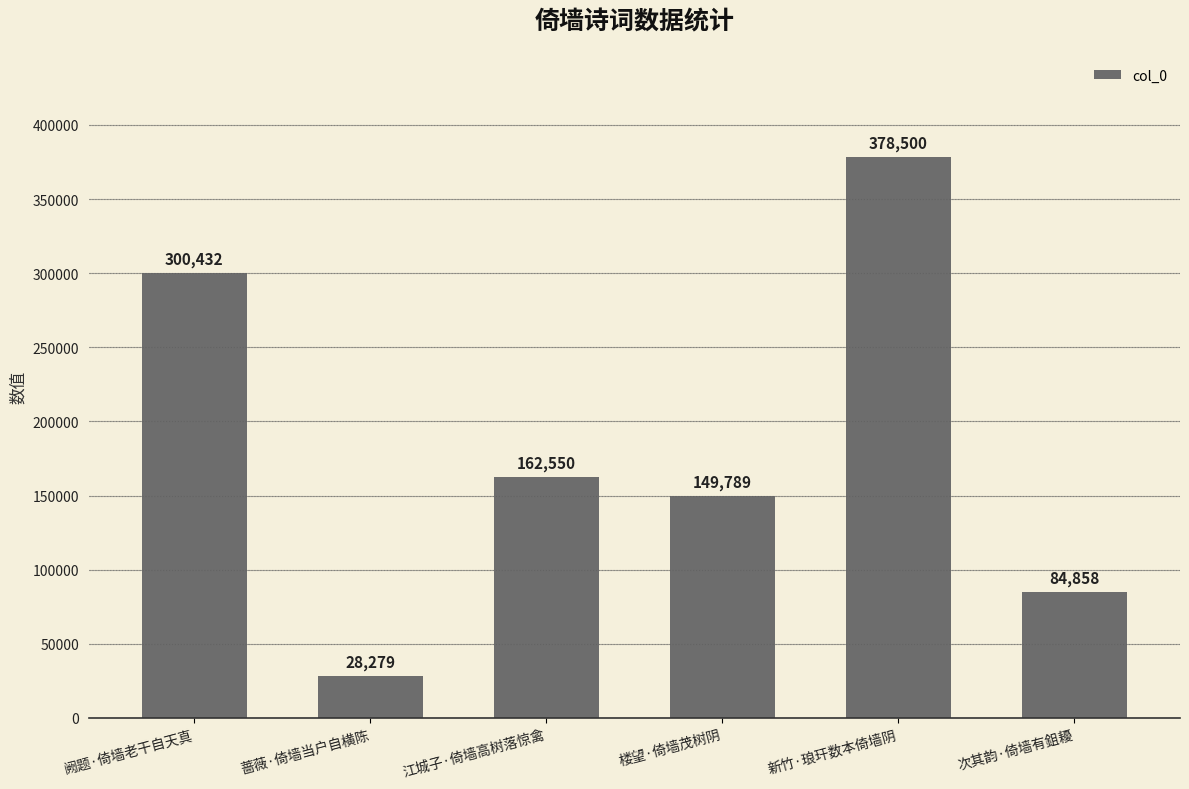

What position from the right is 蔷薇·倚墙当户自横陈?

5